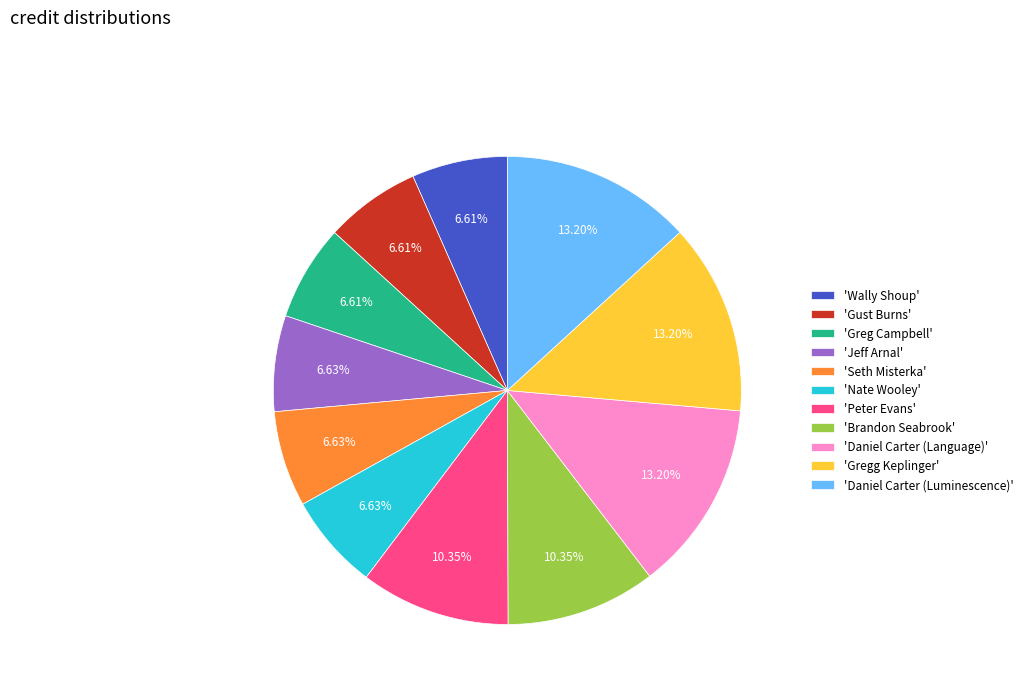

Does any single category account for the majority?

No